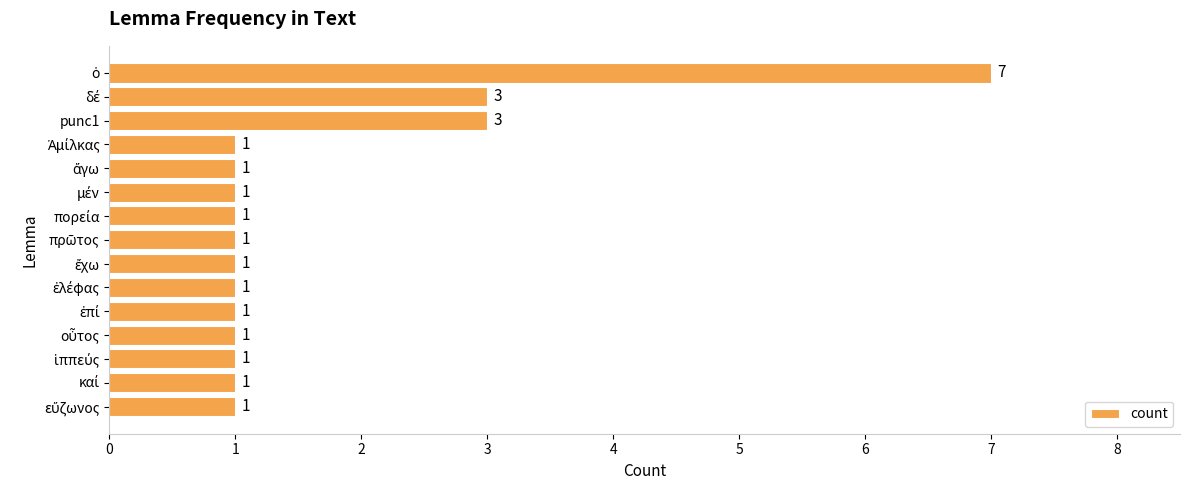

What is the greatest value displayed?

7